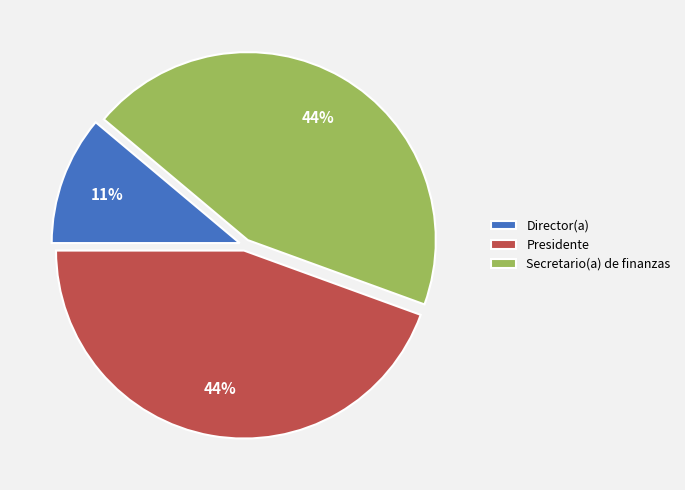

To the nearest percent, what portion does Director(a) represent?

11%